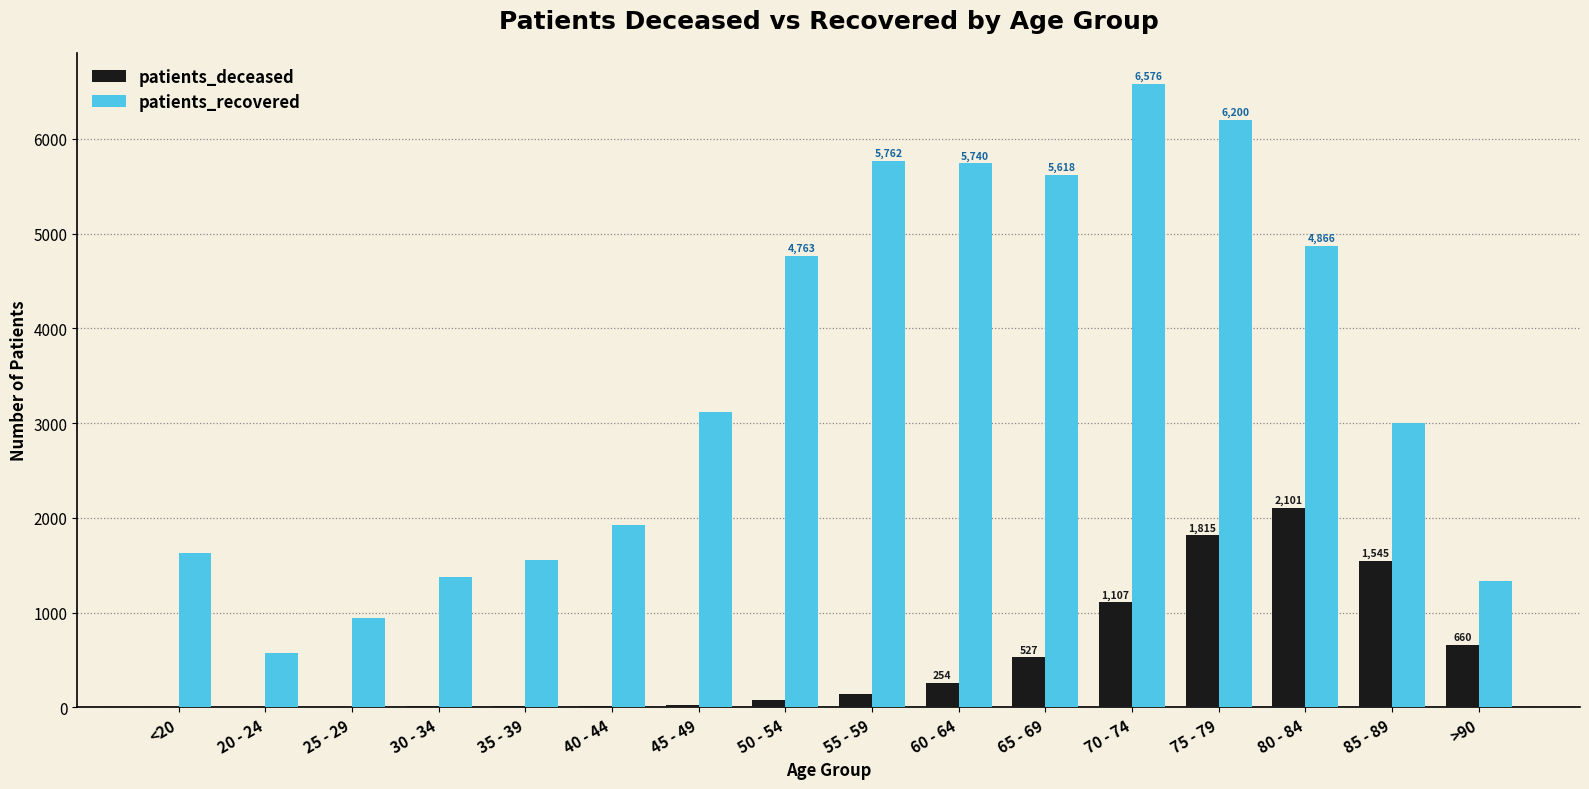

Is the value of patients_recovered at 55 - 59 greater than the value of patients_deceased at 25 - 29?

Yes